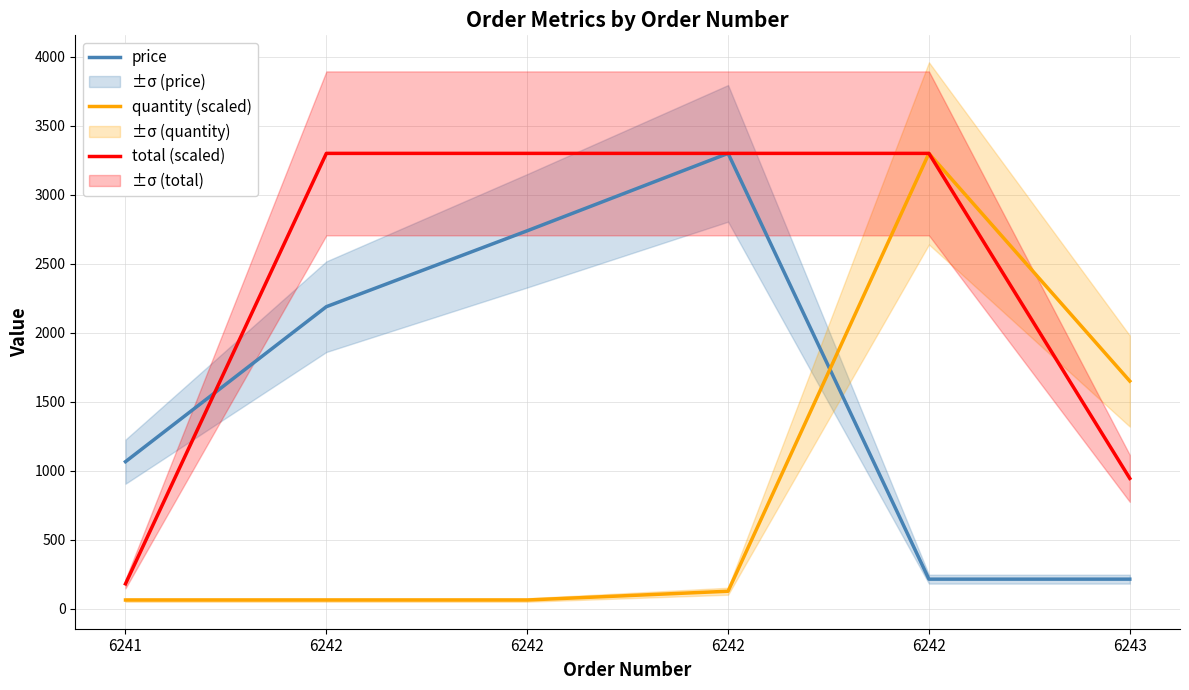

Which series has the widest spread of values?

quantity (scaled)